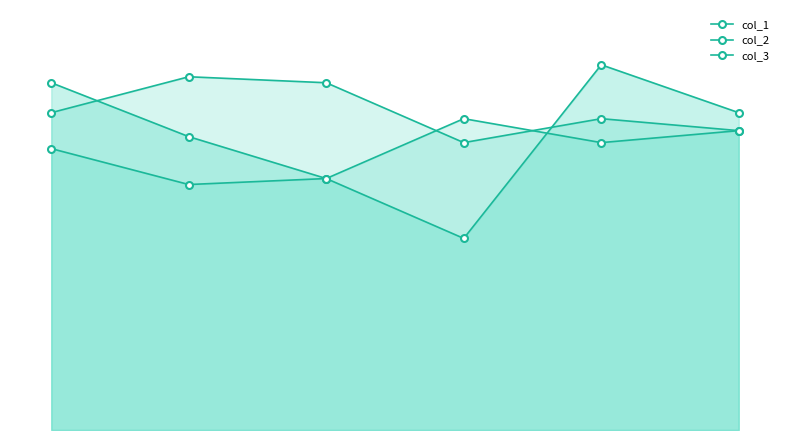

Reading left to right, what are all the values shown in this chart?

col_1: 58	49	42	32	61	53
col_2: 47	41	42	52	48	50
col_3: 53	59	58	48	52	50